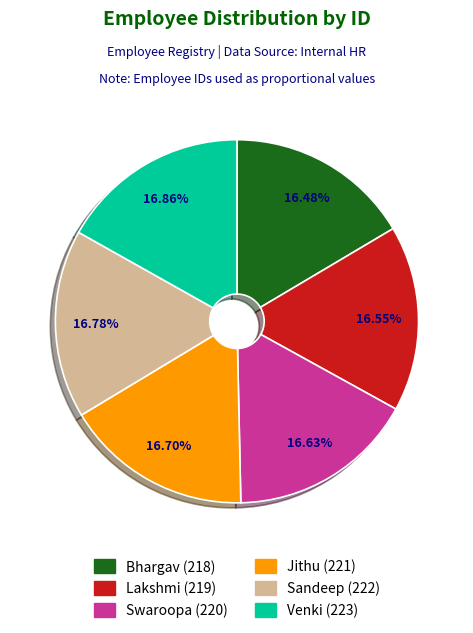

What percentage is the Swaroopa slice, to the nearest percent?

17%